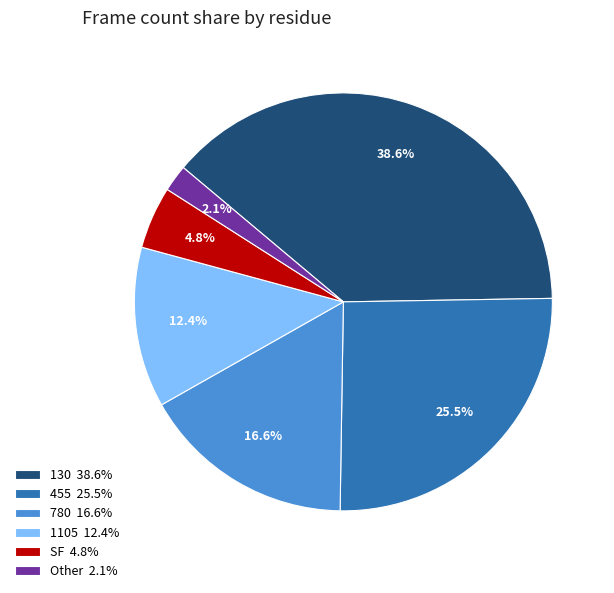

Which has a higher value, 780 or 1105?

780